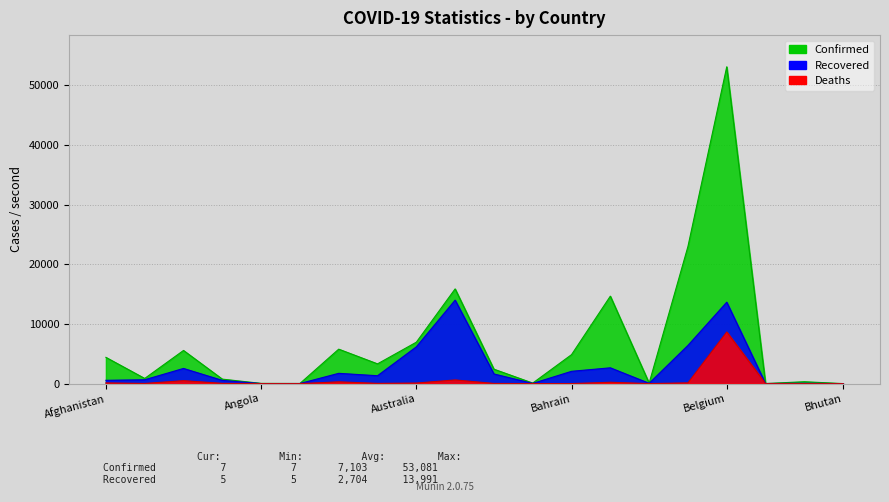

At which category does the chart reach its minimum across all series?

Bhutan